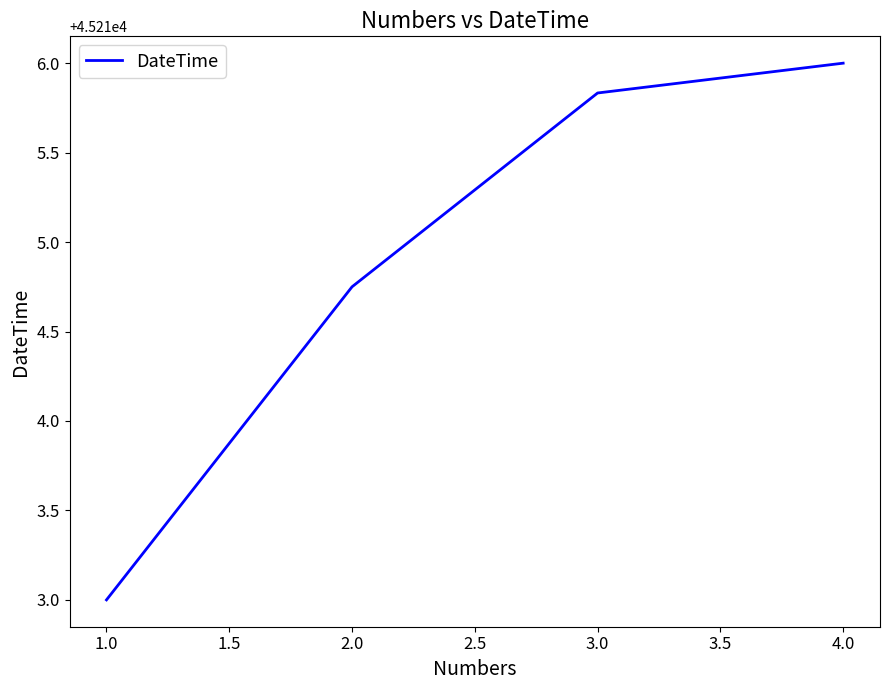

Is it true that the value at 3.0 is 66194.9?

False